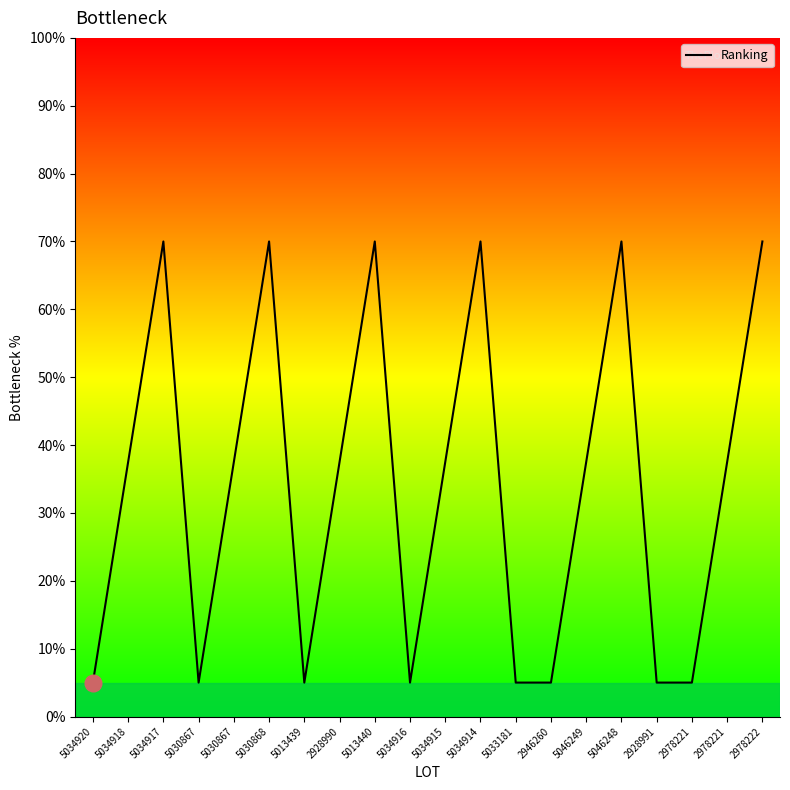

Reading right to left, what are all the values shown in this chart?

2978222=70.0	2978221=37.5	2978221=5.0	2928991=5.0	5046248=70.0	5046249=37.5	2946260=5.0	5033181=5.0	5034914=70.0	5034915=37.5	5034916=5.0	5013440=70.0	2928990=37.5	5013439=5.0	5030868=70.0	5030867=37.5	5030867=5.0	5034917=70.0	5034918=37.5	5034920=5.0